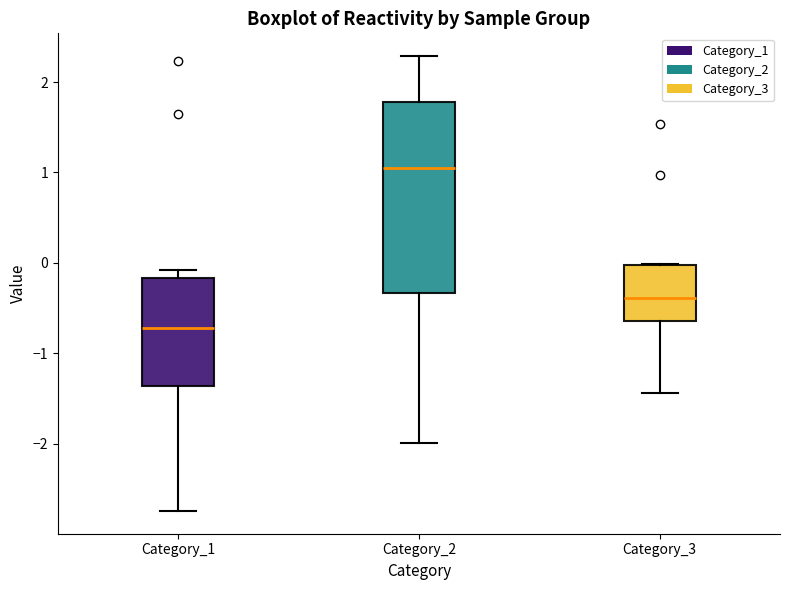

Reading left to right, read every box against the y-axis: the position of its median line, the range the box covers, and the ends of its whiskers. The values are not printed on the chart, so give them approximately, as read against the axis.

Category_1: median -0.7, box -1.4 to -0.2, whiskers -2.7 to -0.1
Category_2: median 1.1, box -0.3 to 1.8, whiskers -2.0 to 2.3
Category_3: median -0.4, box -0.6 to 0.0, whiskers -1.4 to 0.0